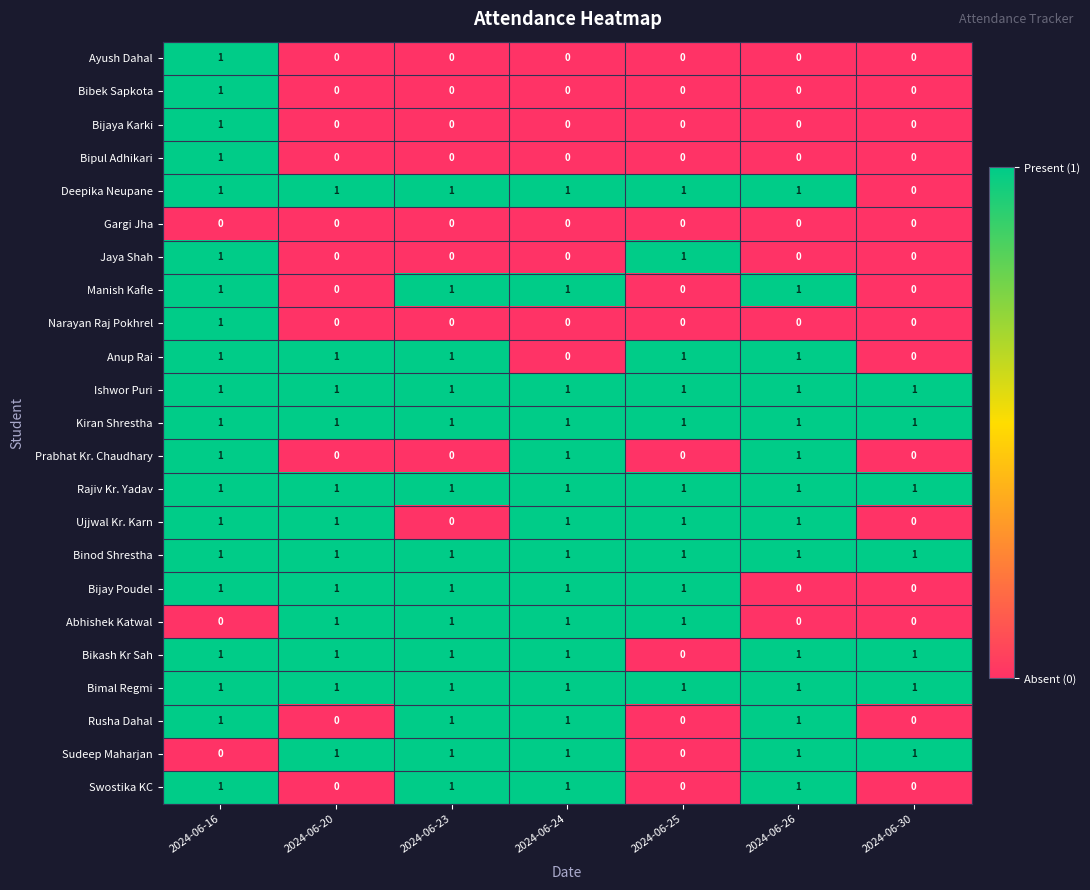

What is the difference between the highest and lowest values at 2024-06-16?

1